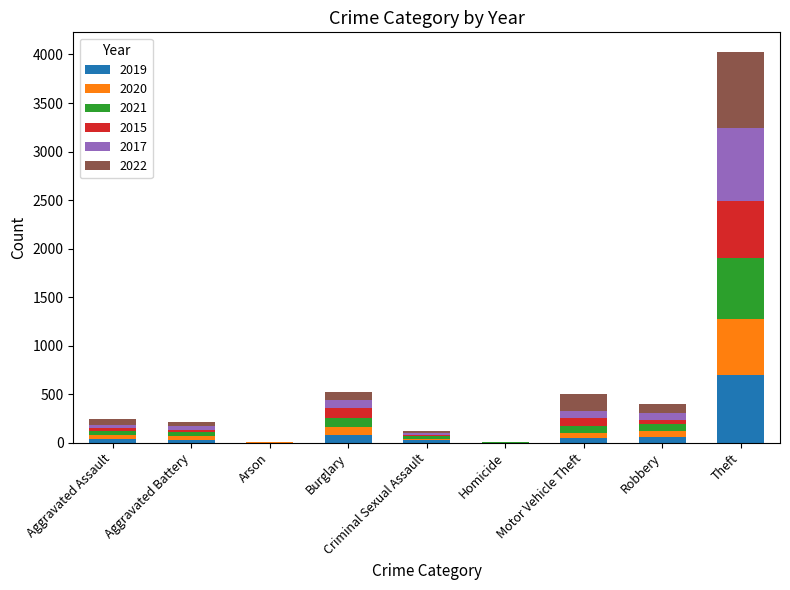

At which category is the sum across all series the highest?

Theft